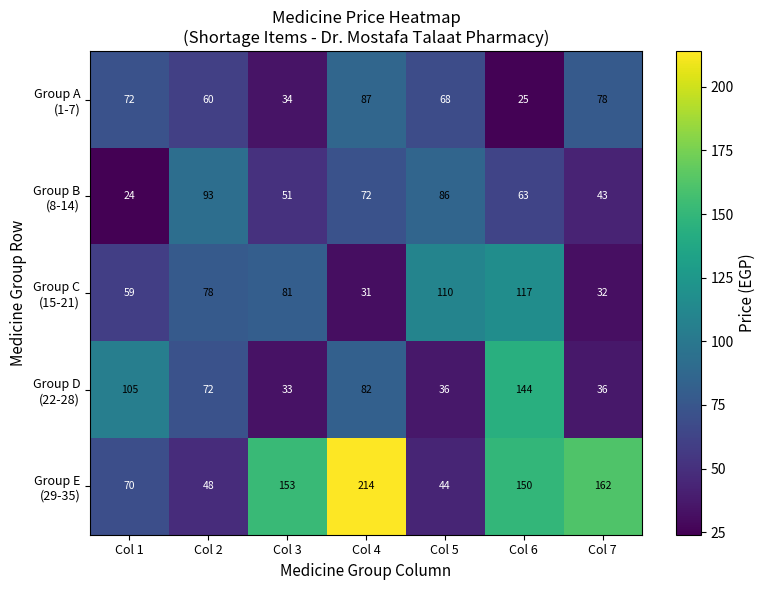

Which label corresponds to the largest value in the chart?

Col 4